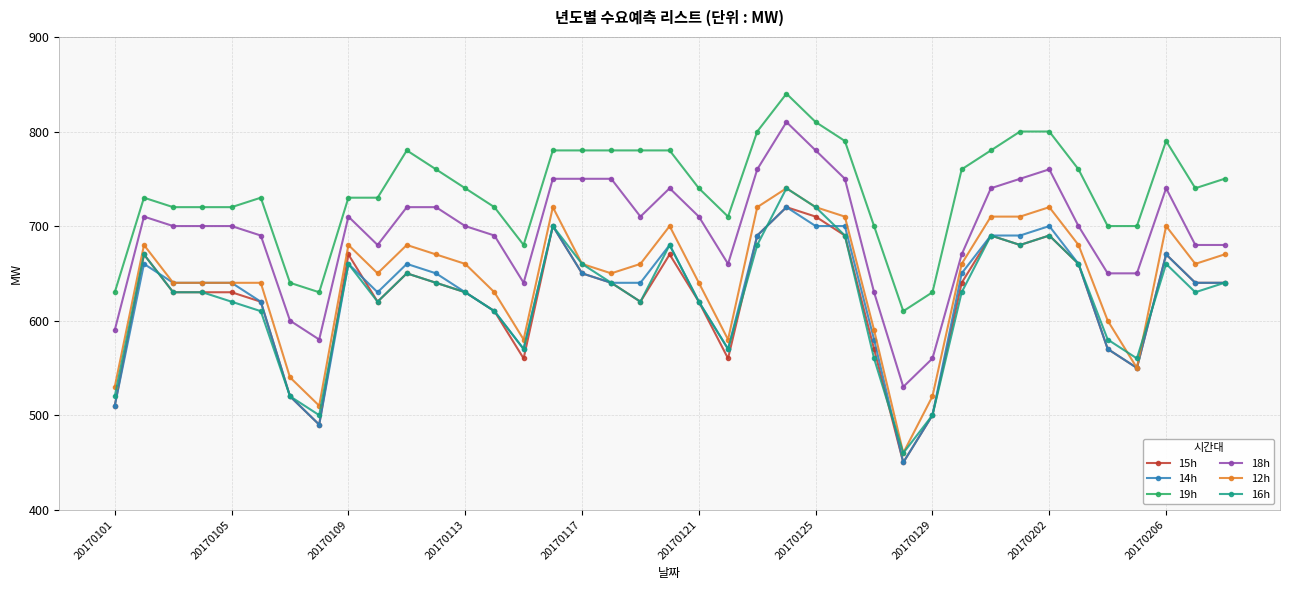

Does the chart display data point markers on the line(s)?

Yes